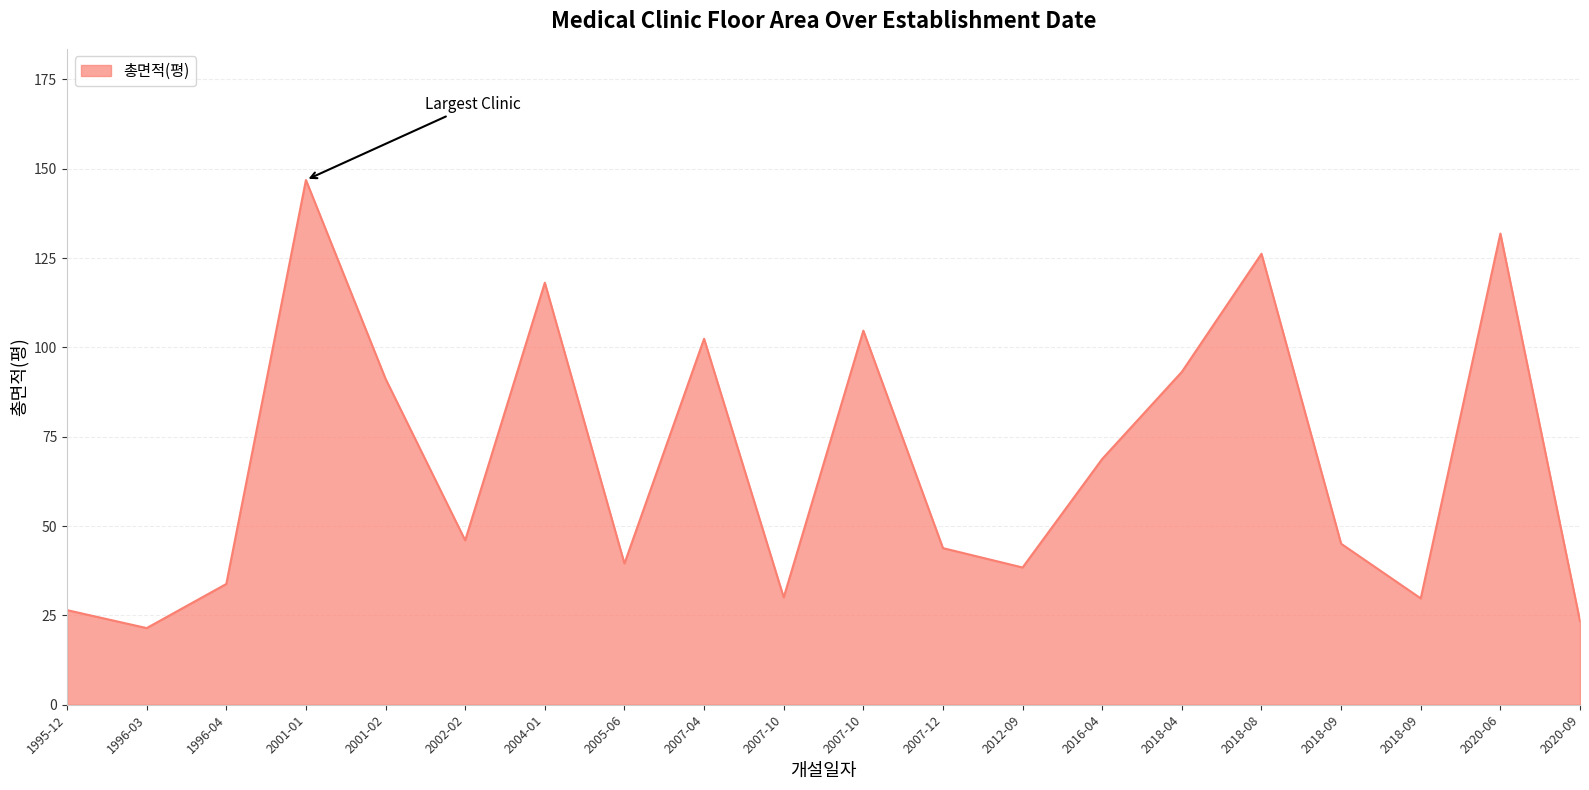

How many points are higher than both their immediate neighbors (excluding endpoints)?

6